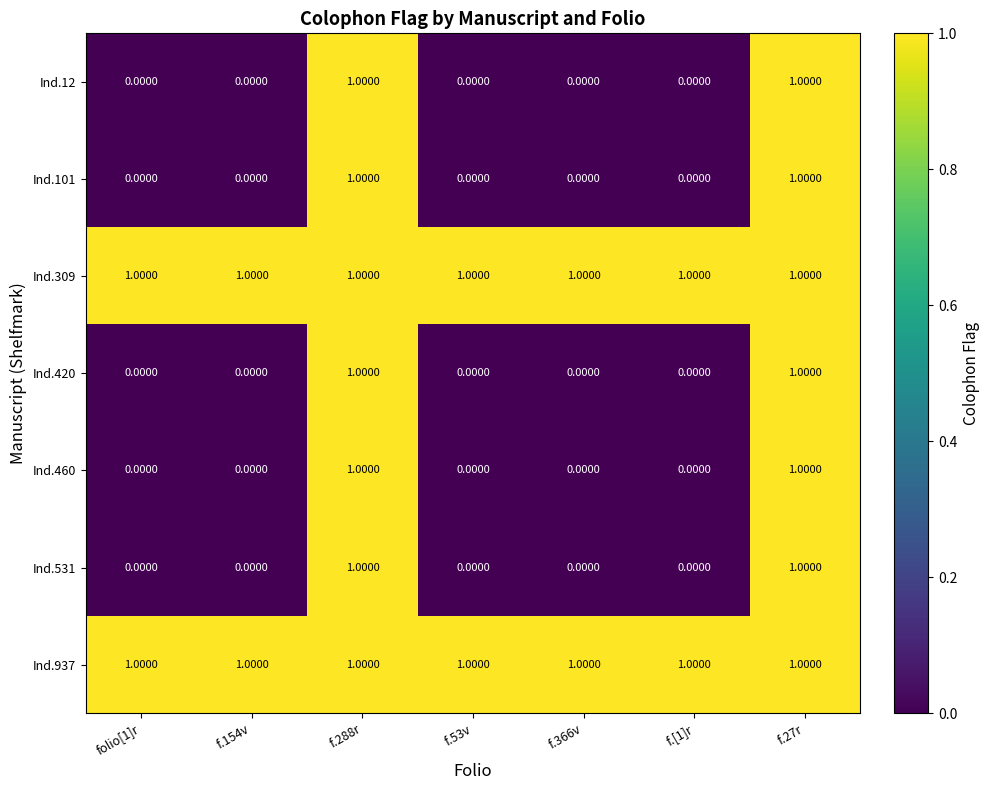

At how many categories does at least one series exceed 0?

7